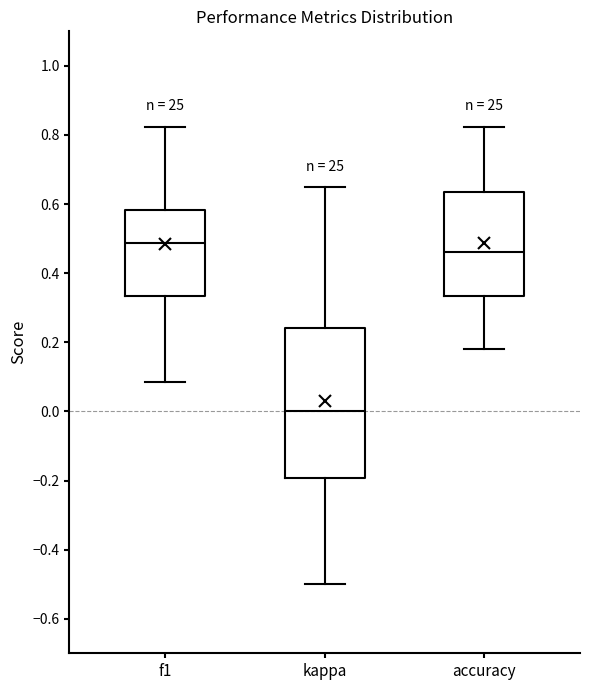

Comparing the boxes themselves (not the whiskers), which one is the tallest?

kappa